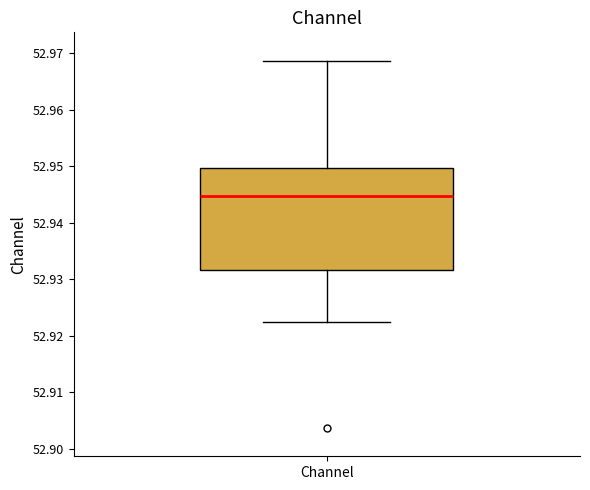

Read this box plot against the y-axis: the position of the median line, the range covered by the box, and the ends of both whiskers. The values are not printed on the chart, so give them approximately, as read against the axis.

median 52.945, box 52.932 to 52.950, whiskers 52.923 to 52.969